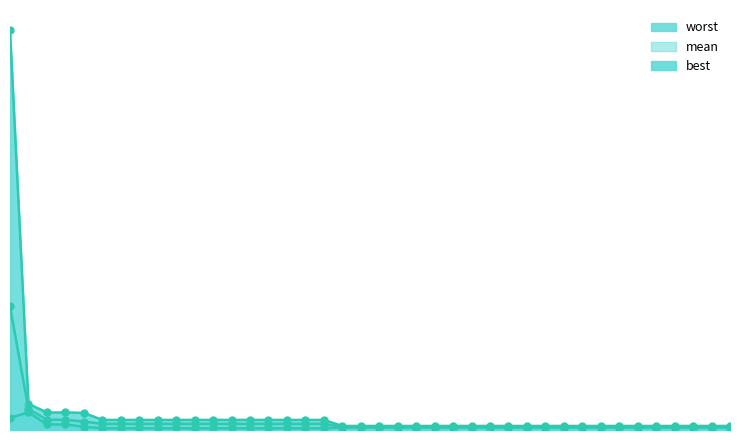

At 6, list the series in order from smallest to largest.

best, mean, worst